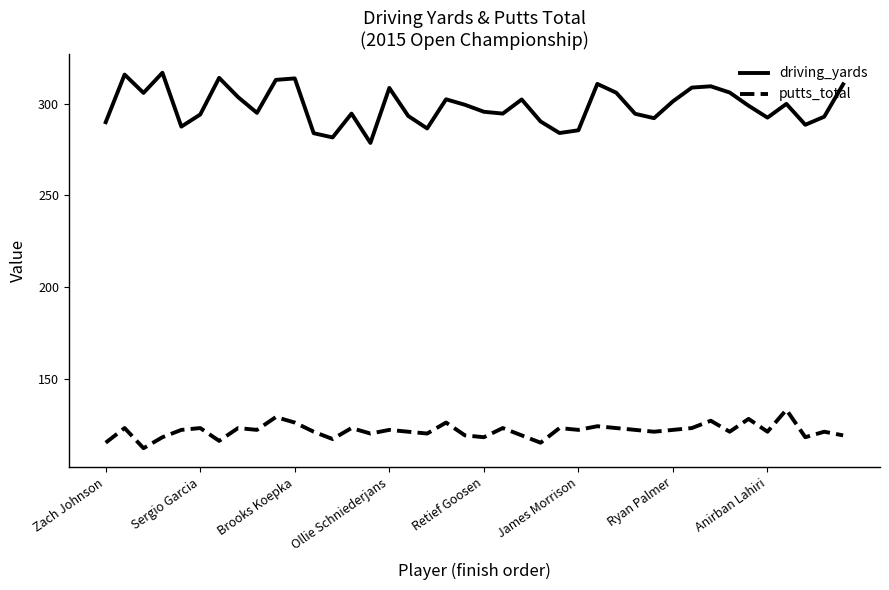

Which series has the widest spread of values?

driving_yards